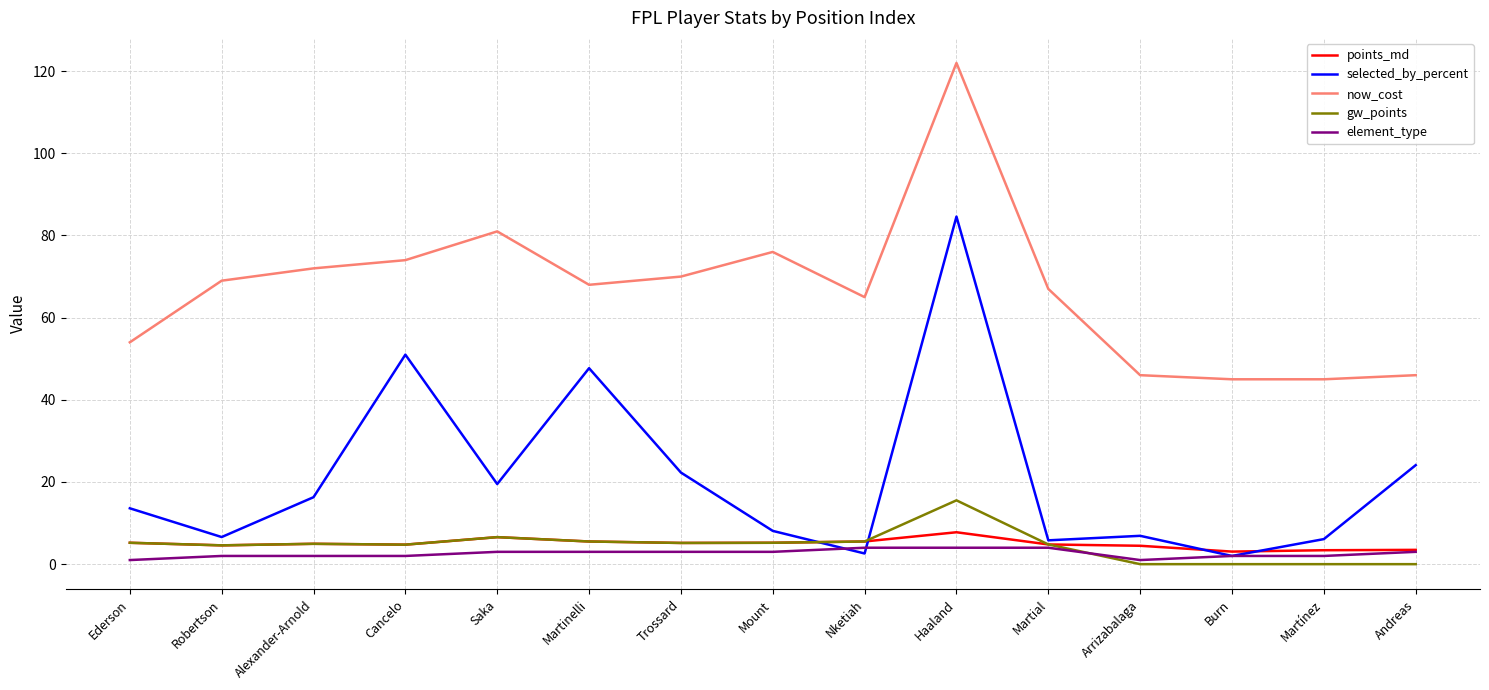

Count the number of categories in the chart.

15